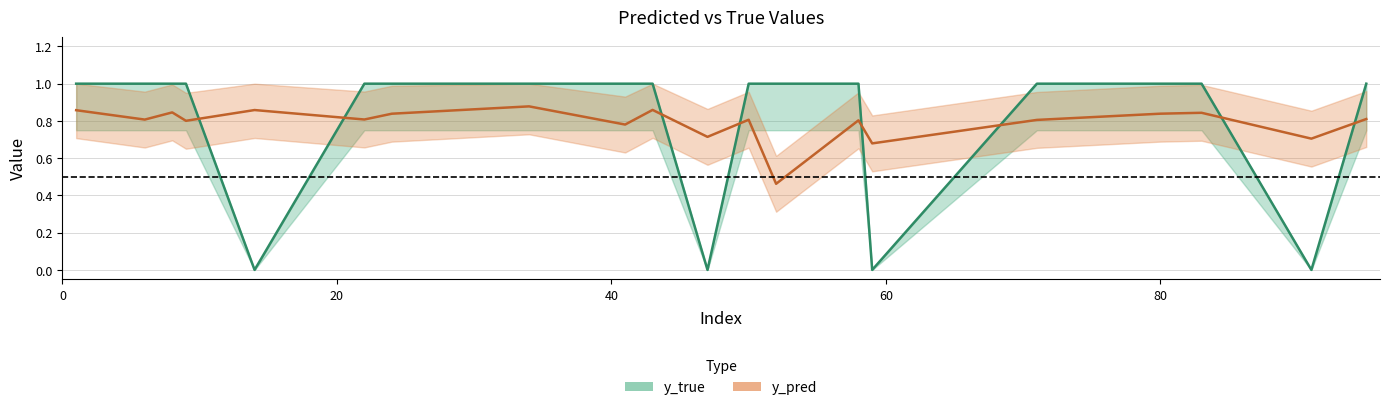

How many times do y_pred and y_true cross each other?

8